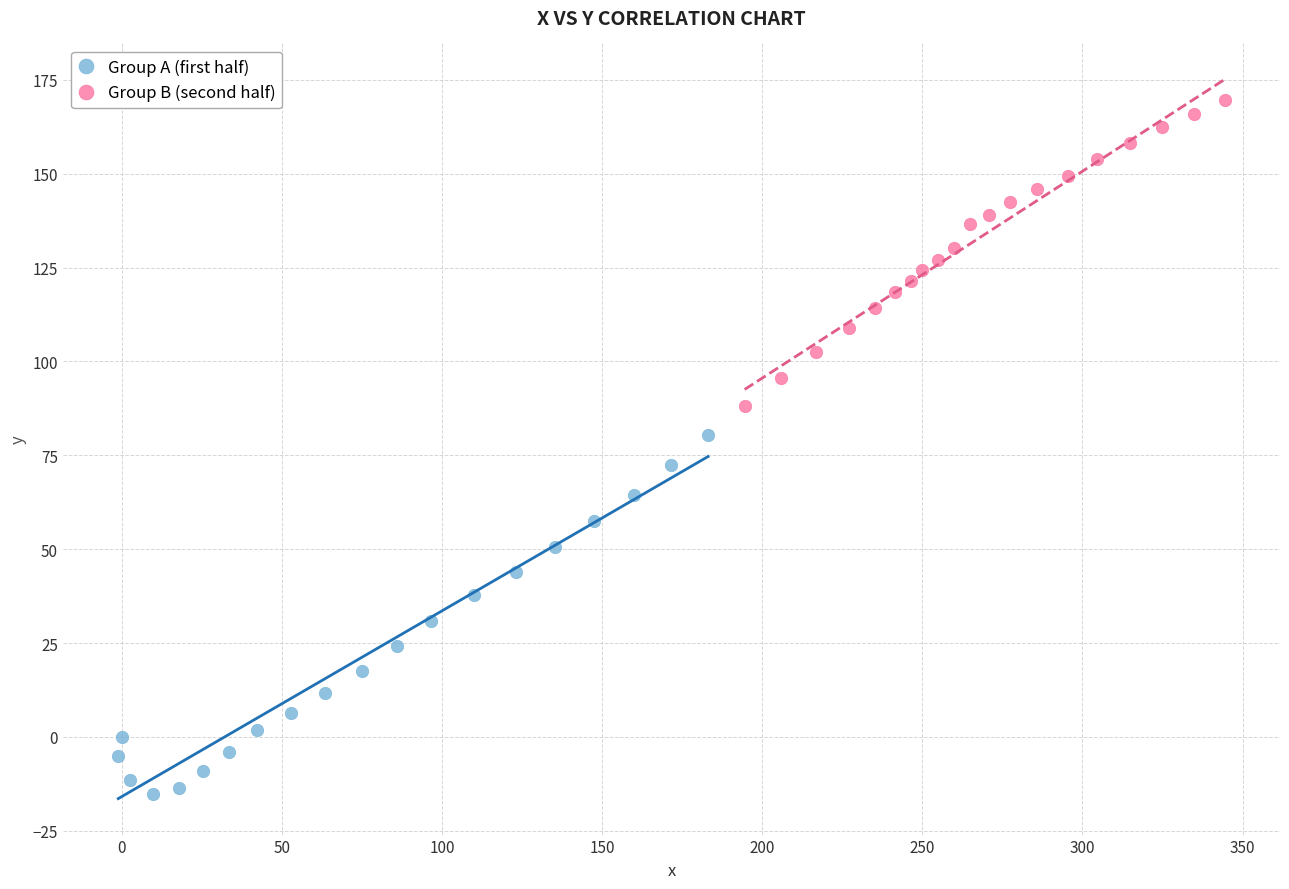

Which series contains the highest Y value?

Group B (second half)